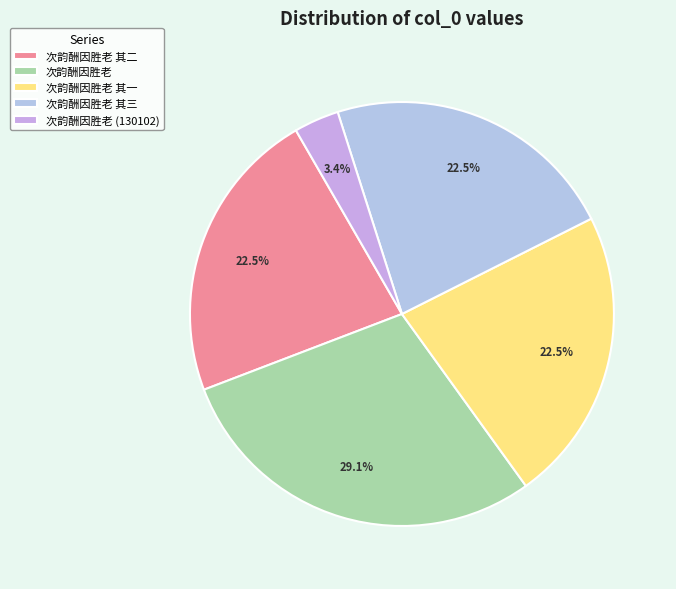

How many segments does this pie chart have?

5